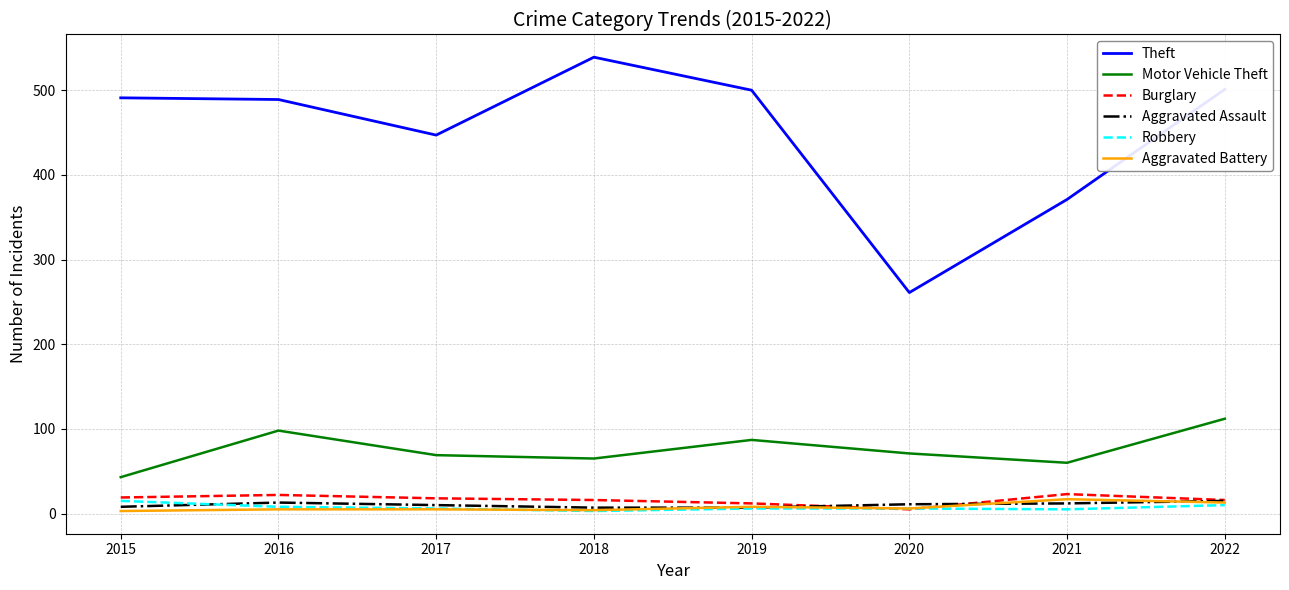

Does the chart display data point markers on the line(s)?

No